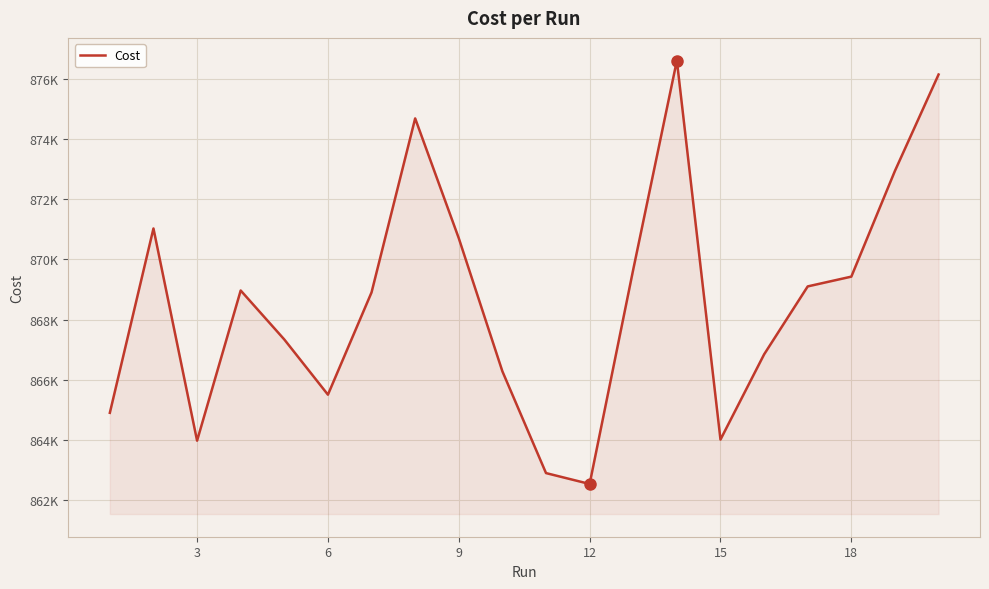

Does the chart have visible grid lines?

Yes